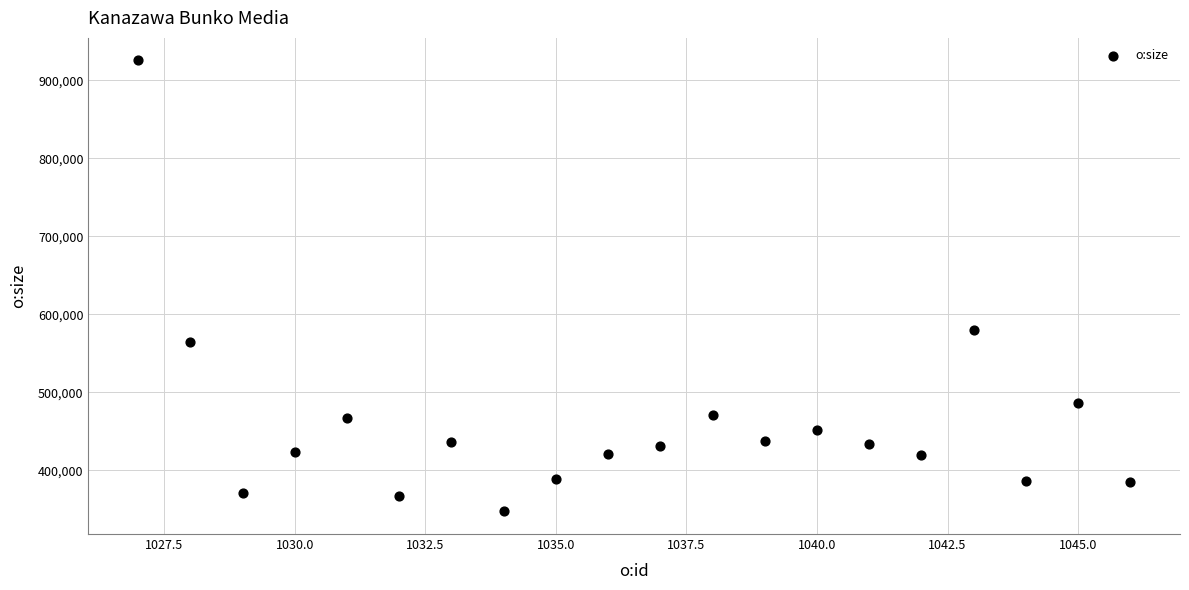

What is the range of Y values (max minus min)?

577902